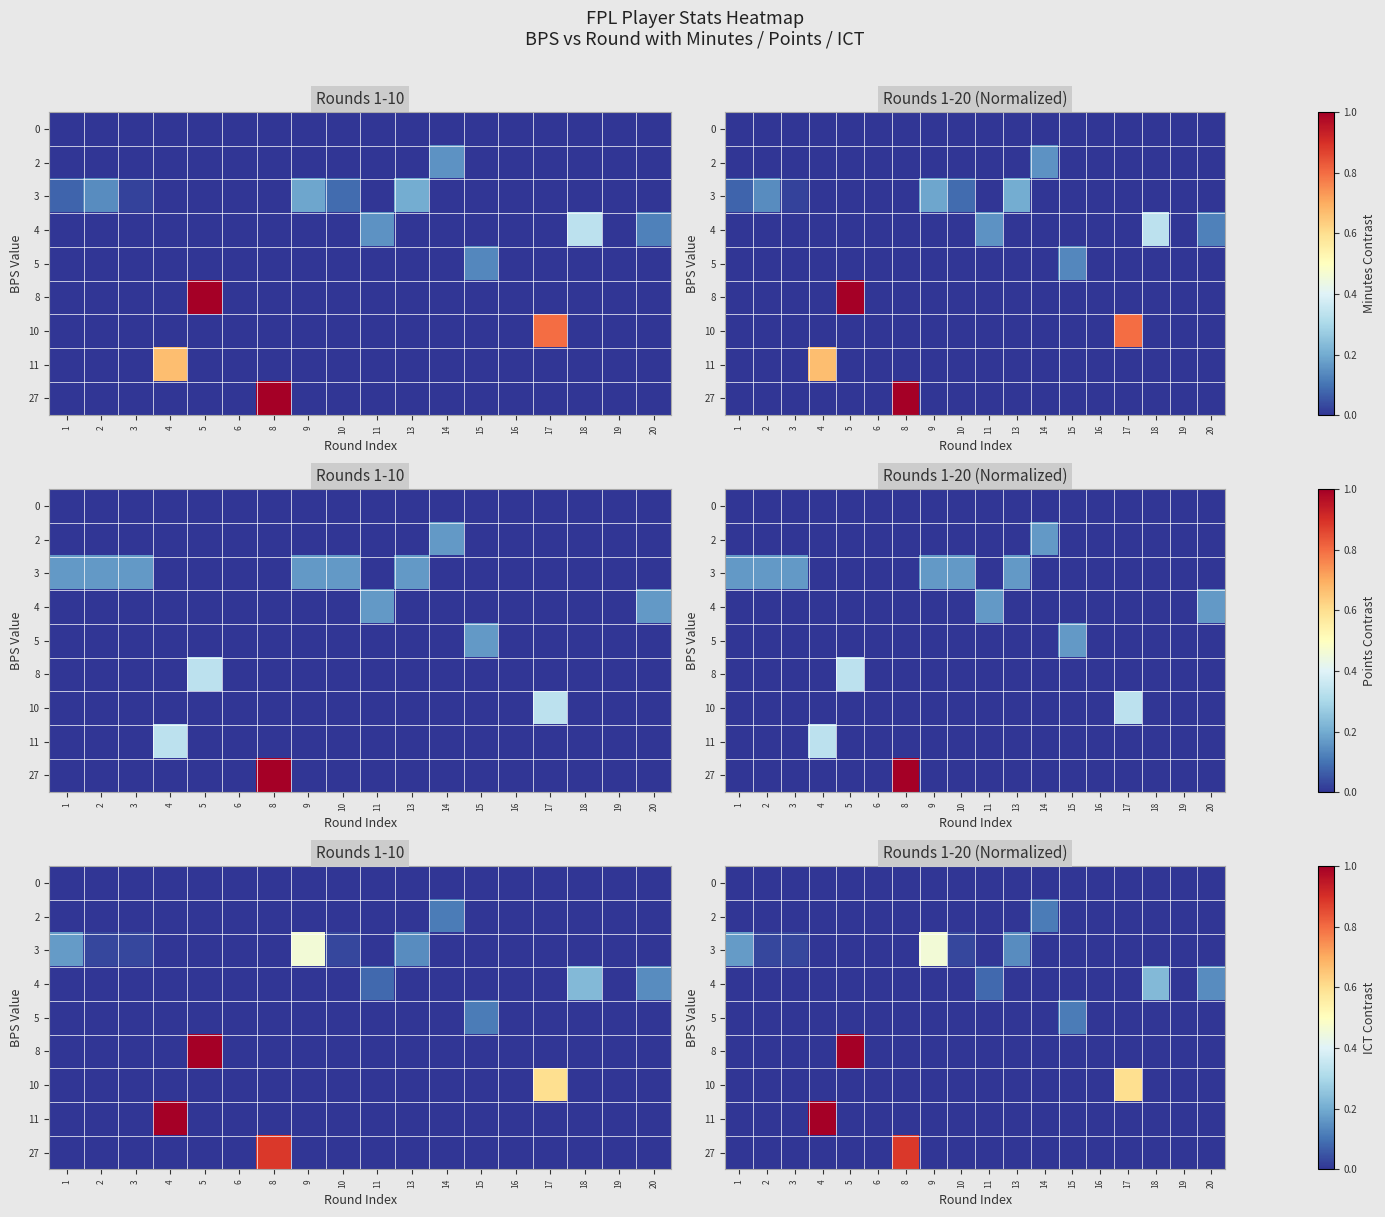

At how many categories does at least one series exceed 0?

15